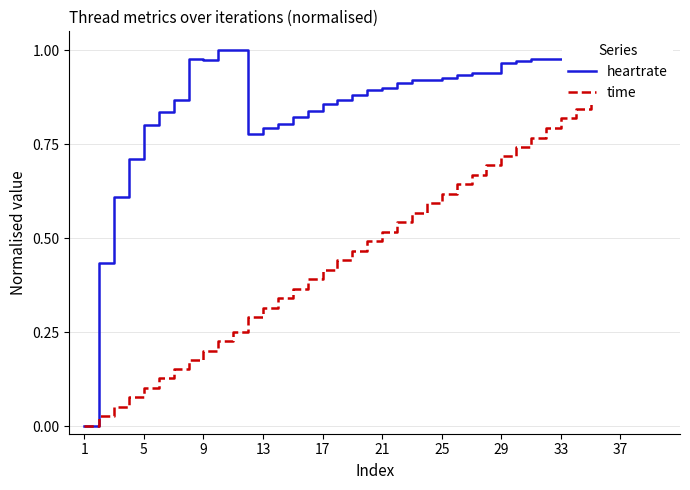

What is the label of the 12th point from the right?

29